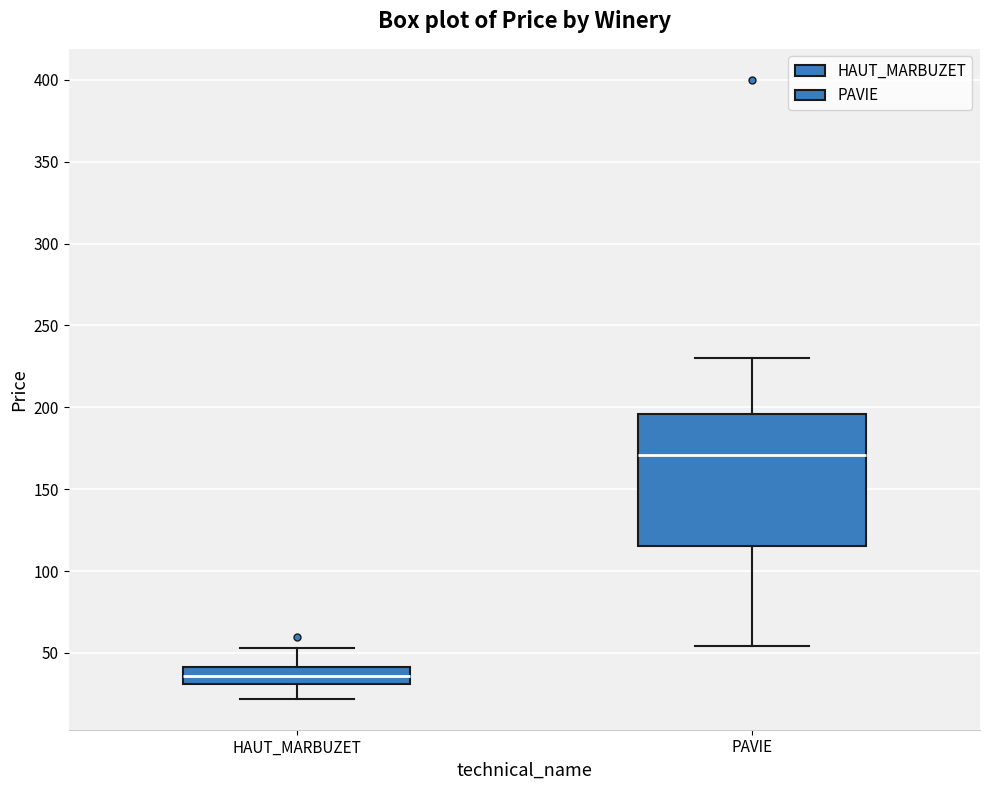

Which box is the tallest, from its lower edge to its upper edge?

PAVIE